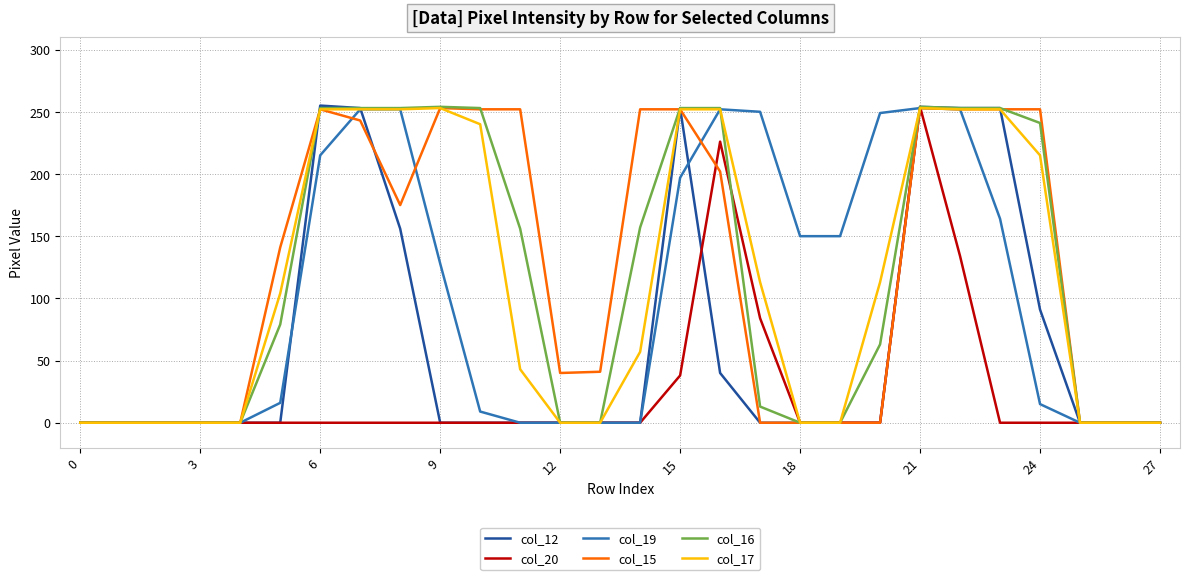

What is the maximum value shown in the chart?

255